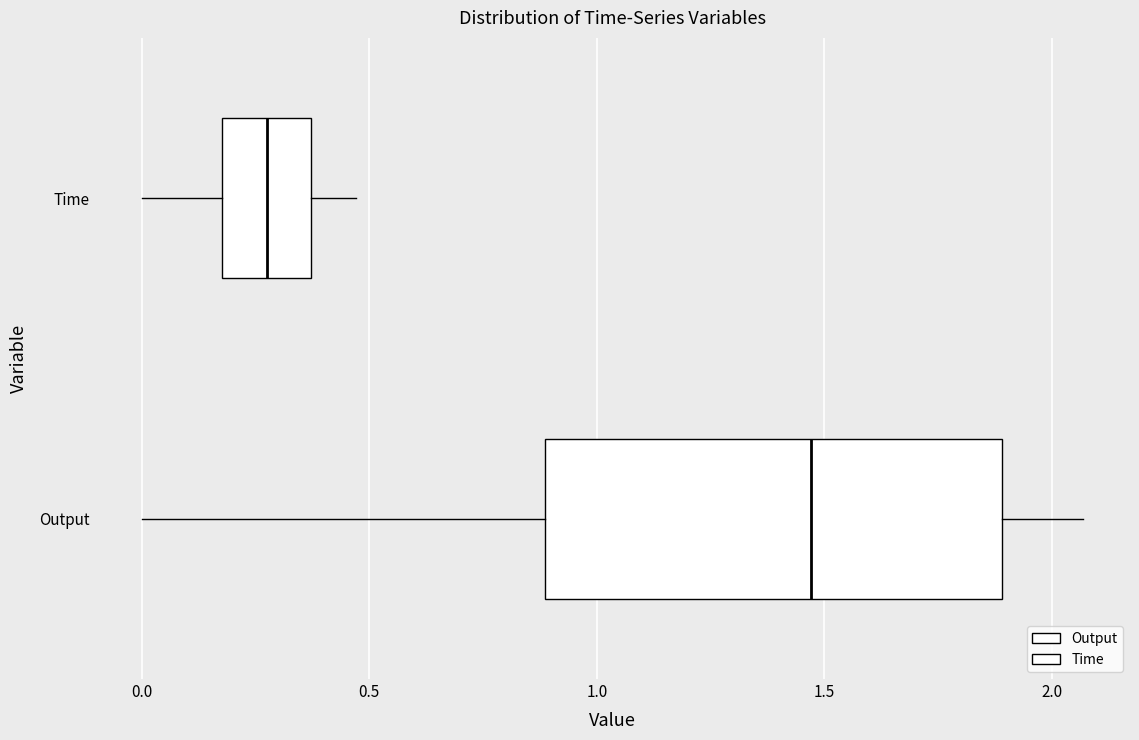

Comparing the boxes themselves (not the whiskers), which one is the widest?

Output